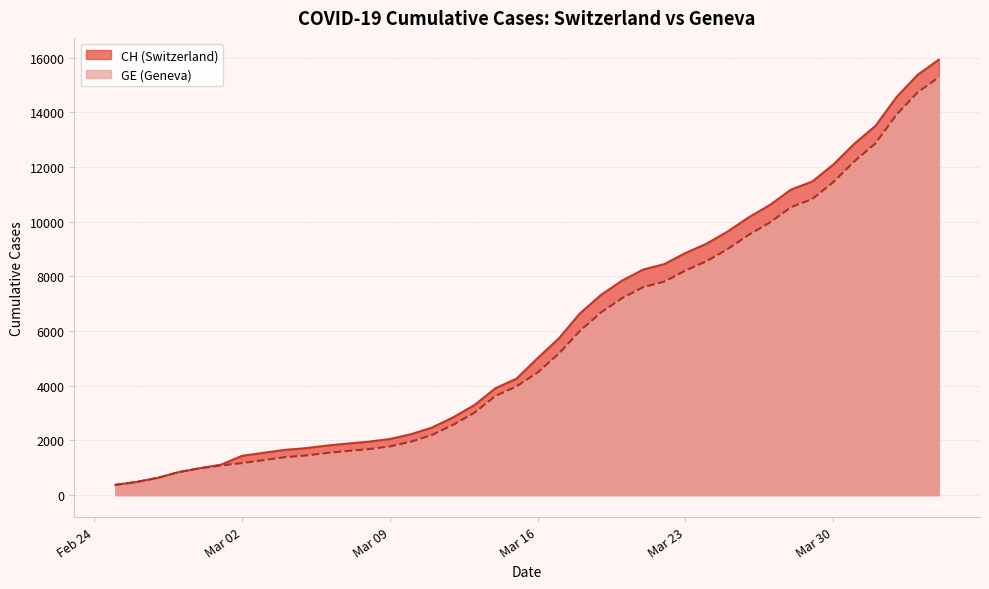

What is the sum of all GE values?

225656